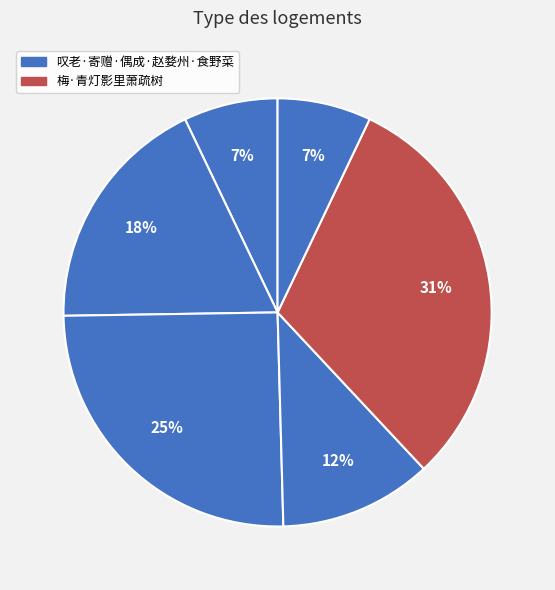

Is there any slice that represents more than half of the pie?

No